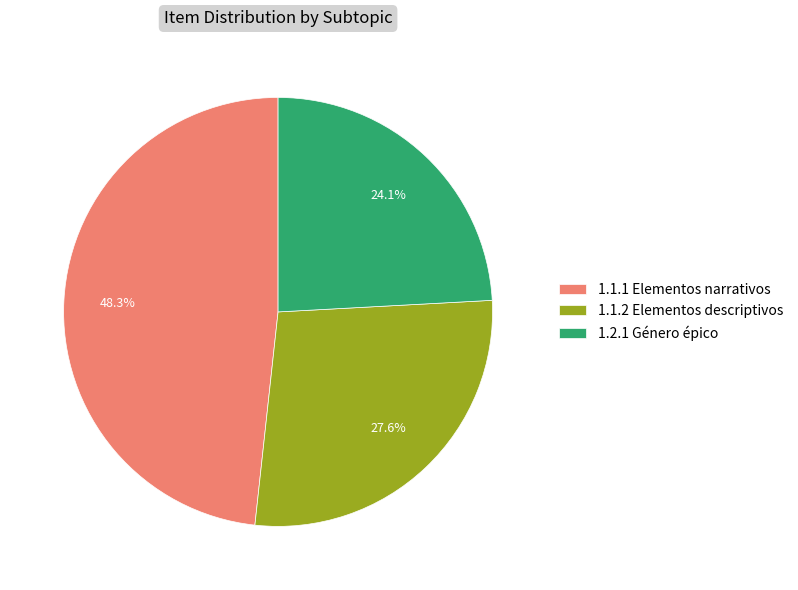

How many segments does this pie chart have?

3